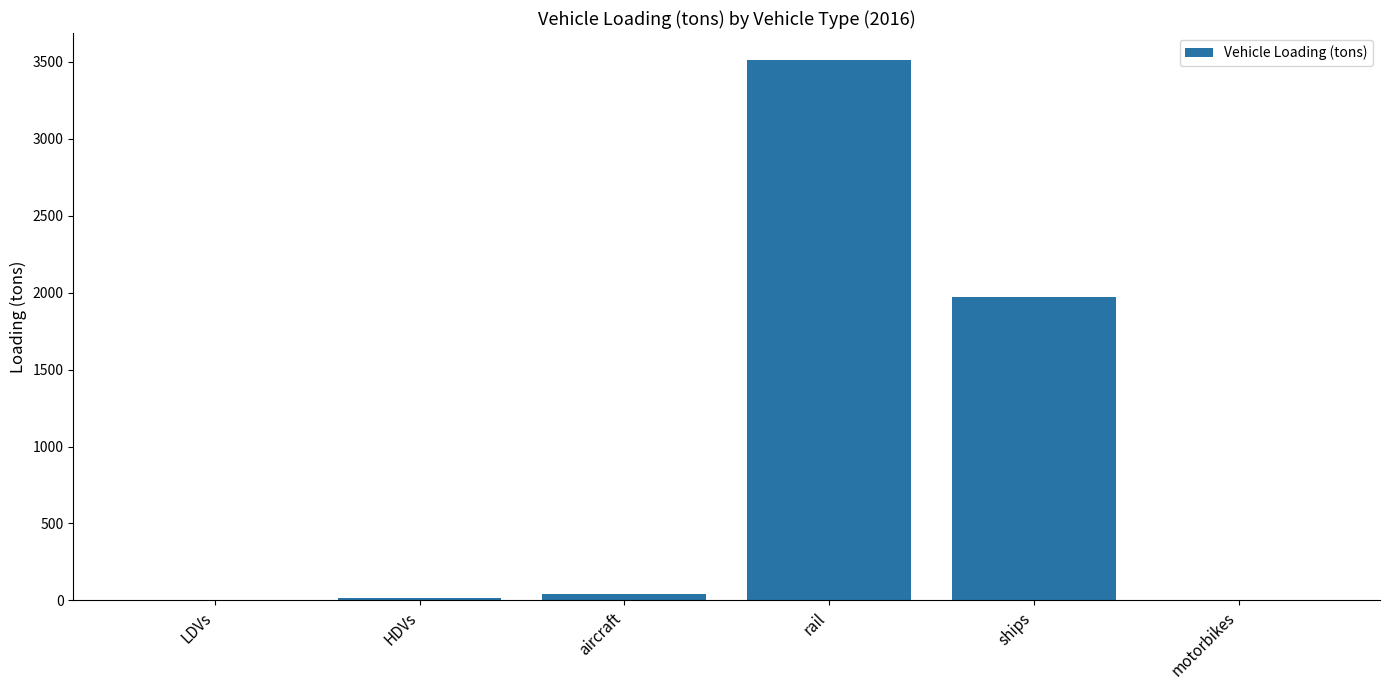

Count the number of categories in the chart.

6